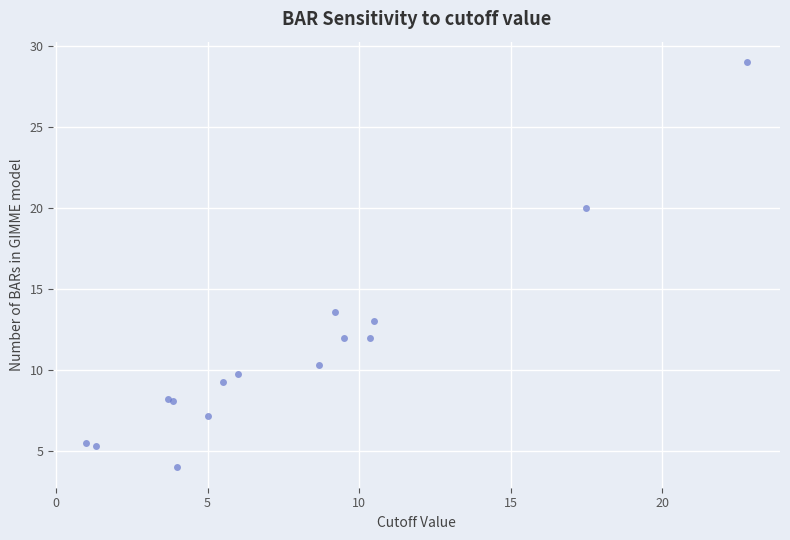

What Y value in the scatter plot is closest to 16?

13.6